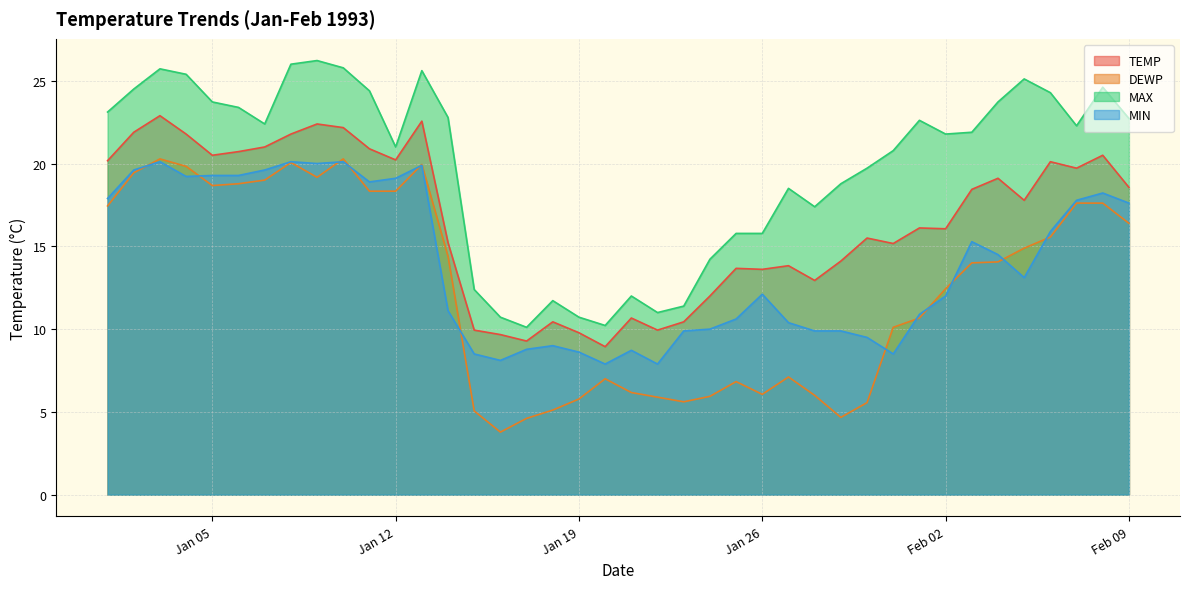

What is the minimum value shown in the chart?

3.8